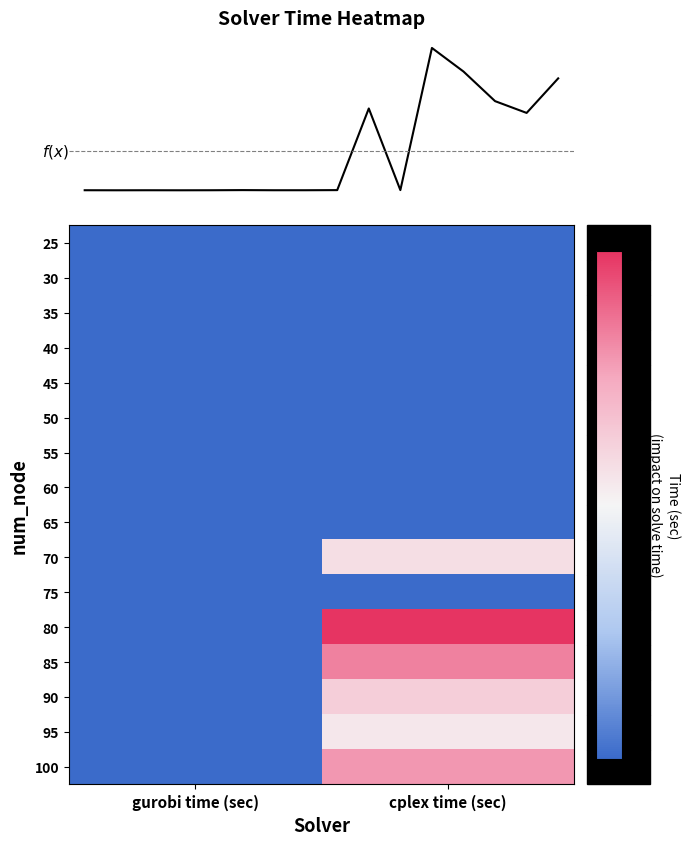

Reading left to right, extract all data points from this chart.

row_0: gurobi time (sec)=0.0	cplex time (sec)=0.1
row_1: gurobi time (sec)=0.0	cplex time (sec)=0.0
row_2: gurobi time (sec)=0.0	cplex time (sec)=0.0
row_3: gurobi time (sec)=0.0	cplex time (sec)=0.0
row_4: gurobi time (sec)=0.0	cplex time (sec)=0.1
row_5: gurobi time (sec)=0.1	cplex time (sec)=0.1
row_6: gurobi time (sec)=0.0	cplex time (sec)=0.0
row_7: gurobi time (sec)=0.0	cplex time (sec)=0.1
row_8: gurobi time (sec)=0.1	cplex time (sec)=0.1
row_9: gurobi time (sec)=0.1	cplex time (sec)=71.2
row_10: gurobi time (sec)=0.1	cplex time (sec)=0.1
row_11: gurobi time (sec)=0.1	cplex time (sec)=123.9
row_12: gurobi time (sec)=0.2	cplex time (sec)=103.3
row_13: gurobi time (sec)=0.1	cplex time (sec)=77.6
row_14: gurobi time (sec)=0.0	cplex time (sec)=67.4
row_15: gurobi time (sec)=0.1	cplex time (sec)=97.5